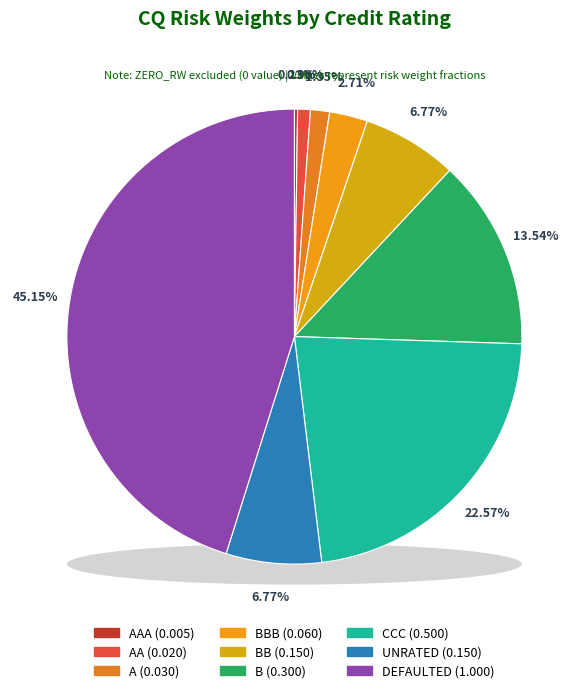

Rank the categories by value from highest to lowest.

DEFAULTED, CCC, B, BB, UNRATED, BBB, A, AA, AAA